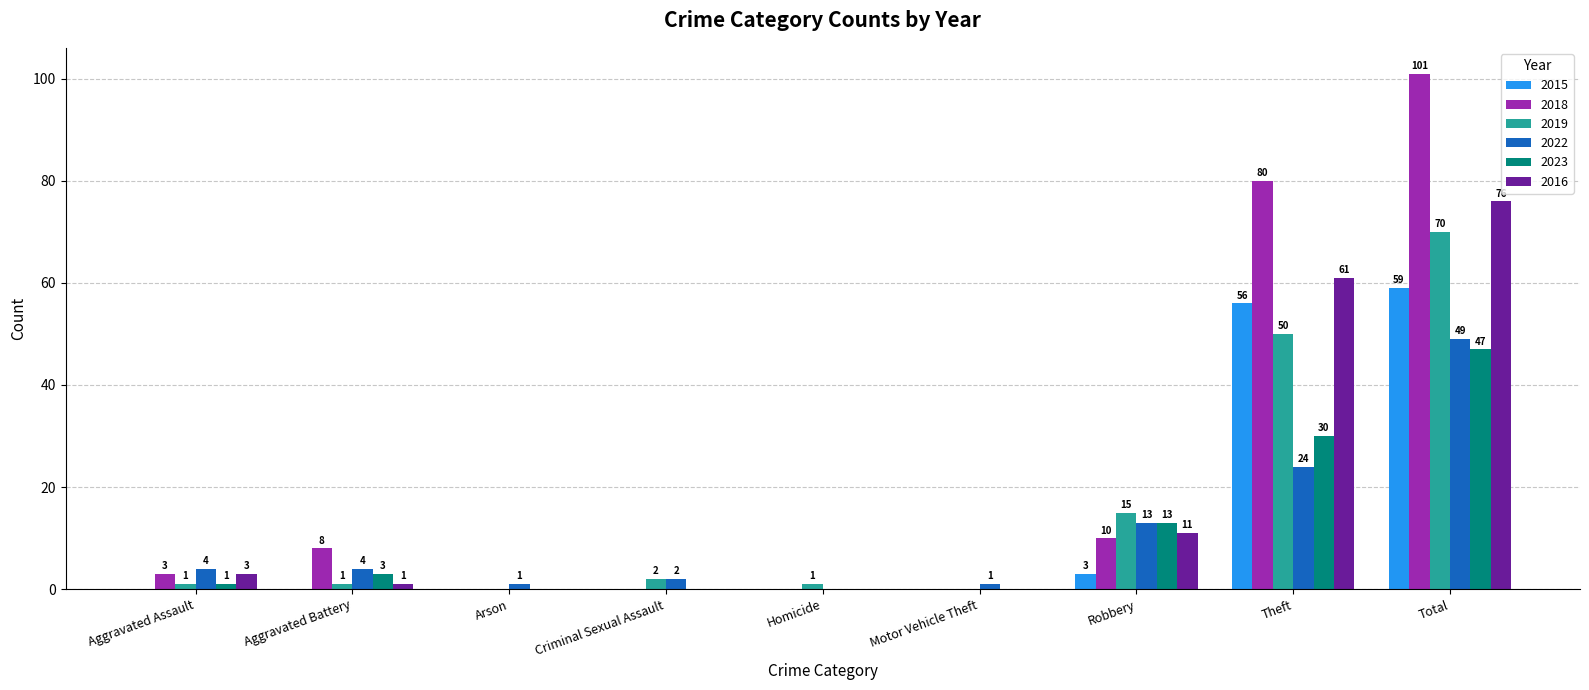

What is the difference between the 2023 values at Robbery and Arson?

13